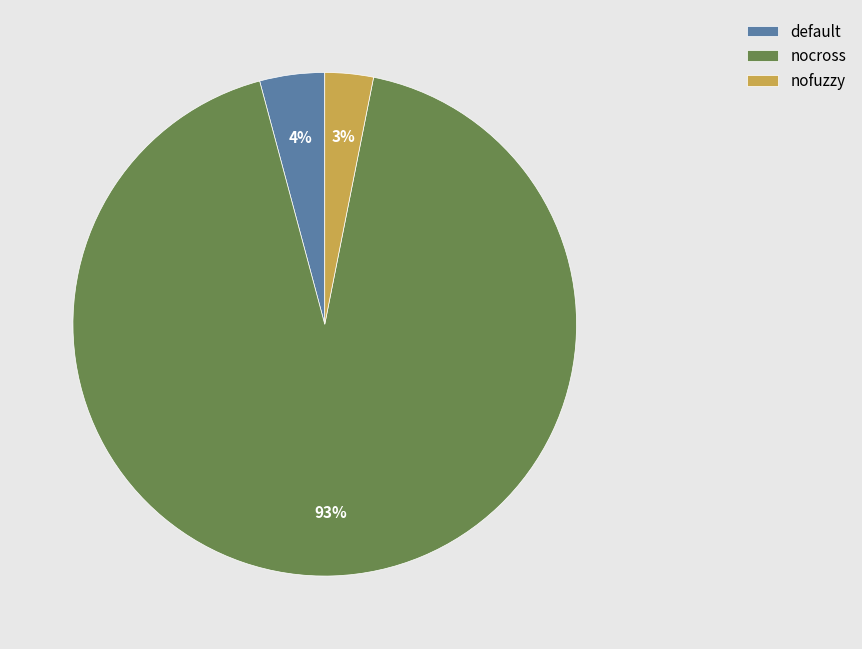

What is the majority slice?

nocross